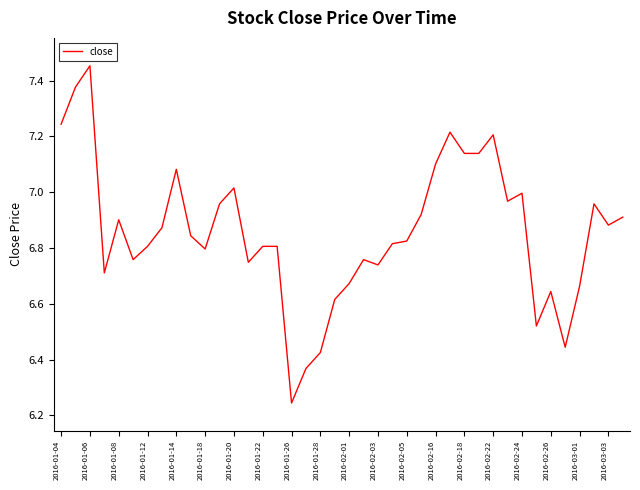

What is the difference between the maximum and minimum values?

1.2